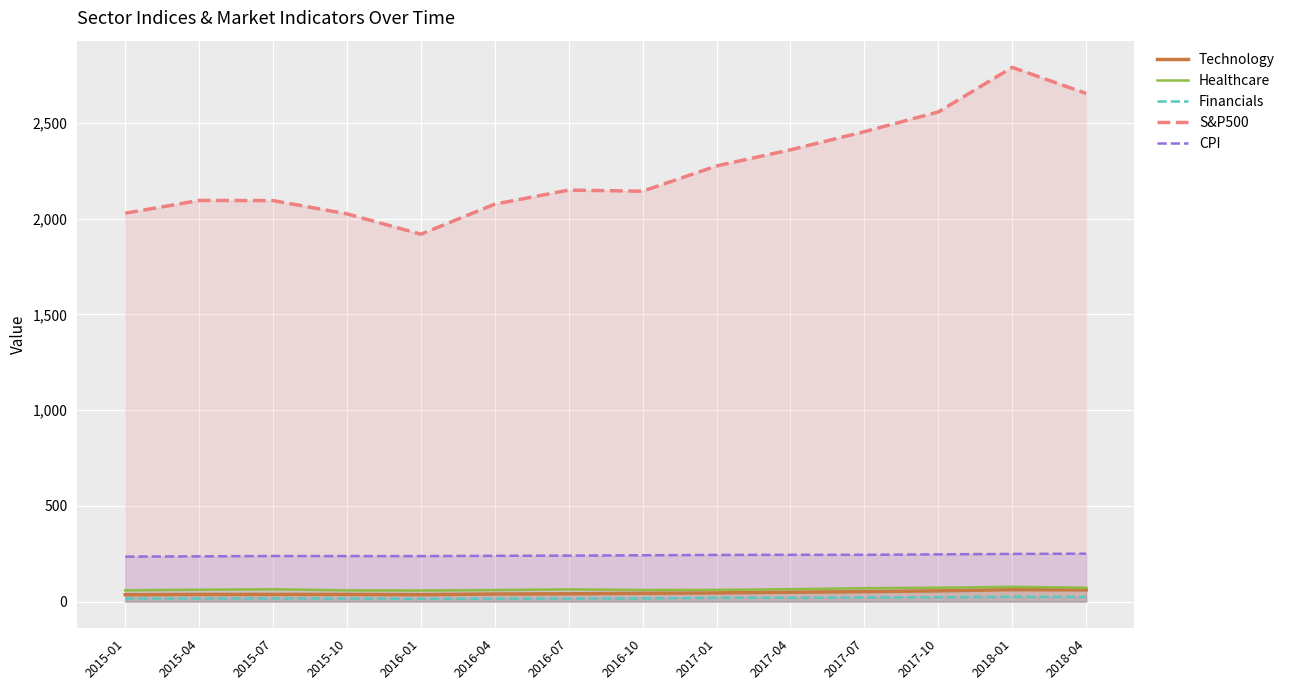

What is the minimum value for S&P500?

1918.6